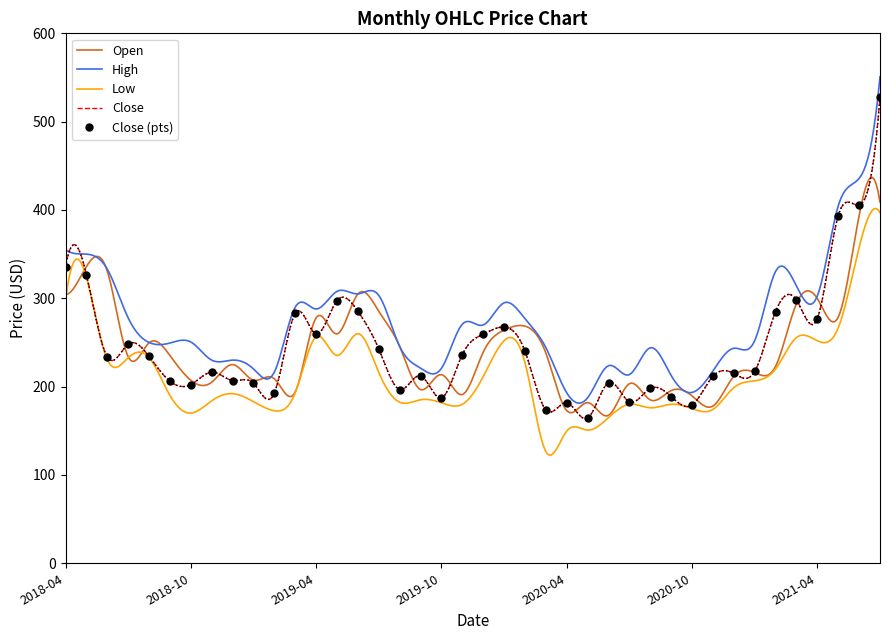

True or false: Low has a value of 256.6 at 2019-04.

True